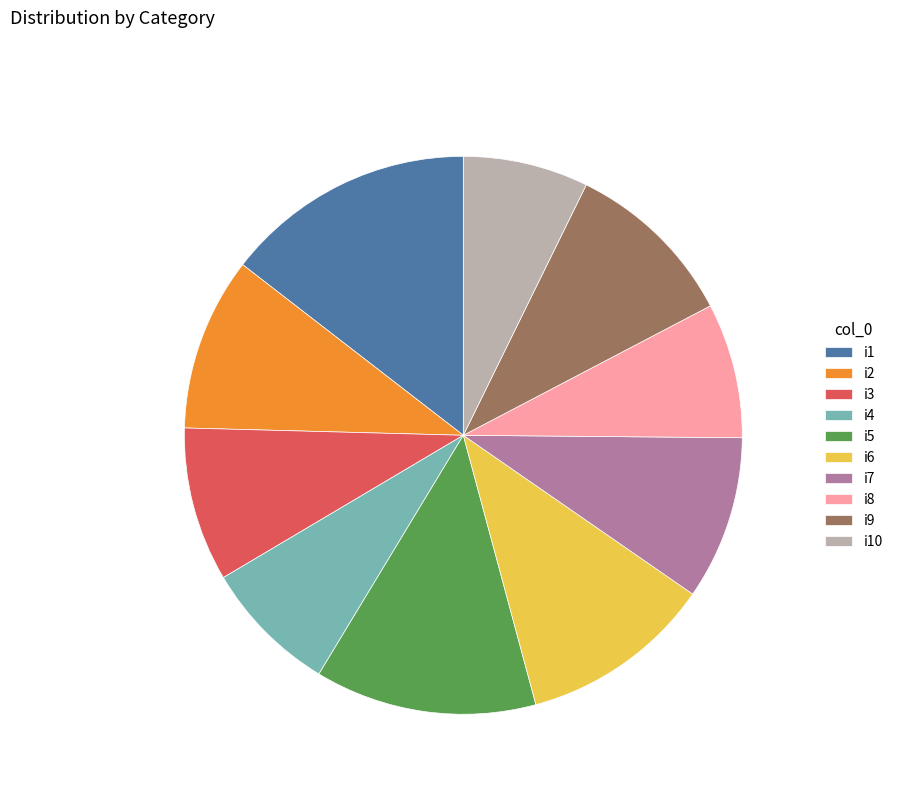

How many slices are in this pie chart?

10